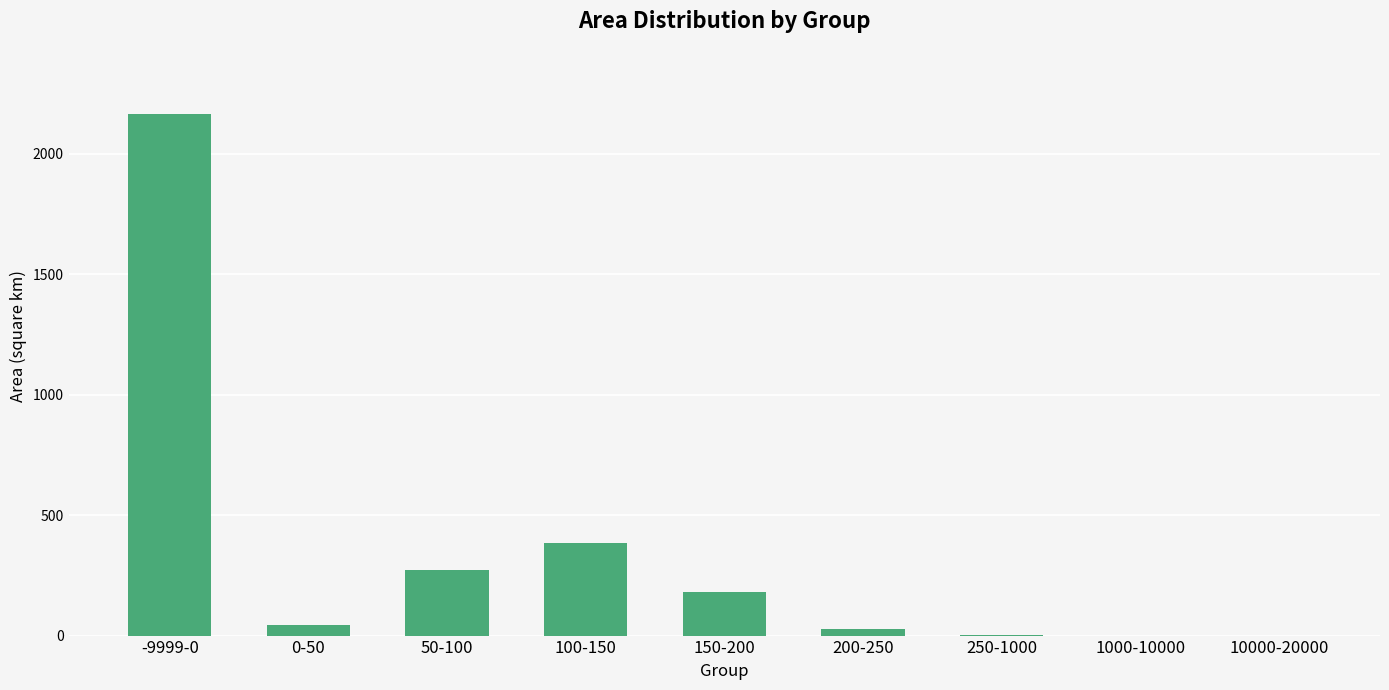

Is it true that the value at 1000-10000 is 0.0?

True